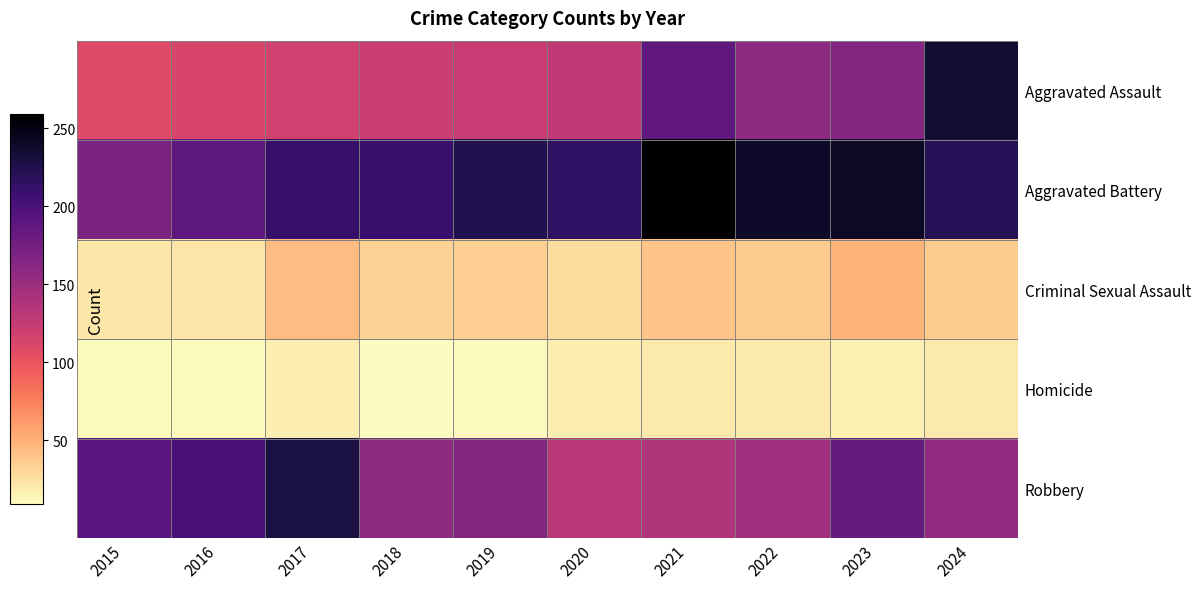

Which series has the largest range (max minus min)?

Aggravated Assault